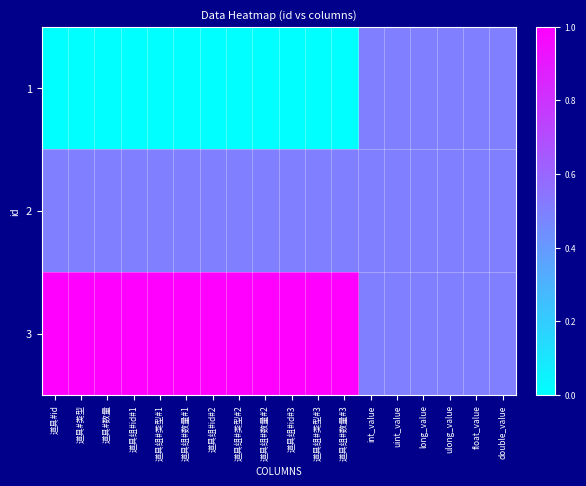

Reading left to right, list all the values displayed in this chart.

1: 道具#id=0.0	道具#类型=0.0	道具#数量=0.0	道具组#id#1=0.0	道具组#类型#1=0.0	道具组#数量#1=0.0	道具组#id#2=0.0	道具组#类型#2=0.0	道具组#数量#2=0.0	道具组#id#3=0.0	道具组#类型#3=0.0	道具组#数量#3=0.0	int_value=0.5	uint_value=0.5	long_value=0.5	ulong_value=0.5	float_value=0.5	double_value=0.5
2: 道具#id=0.5	道具#类型=0.5	道具#数量=0.5	道具组#id#1=0.5	道具组#类型#1=0.5	道具组#数量#1=0.5	道具组#id#2=0.5	道具组#类型#2=0.5	道具组#数量#2=0.5	道具组#id#3=0.5	道具组#类型#3=0.5	道具组#数量#3=0.5	int_value=0.5	uint_value=0.5	long_value=0.5	ulong_value=0.5	float_value=0.5	double_value=0.5
3: 道具#id=1.0	道具#类型=1.0	道具#数量=1.0	道具组#id#1=1.0	道具组#类型#1=1.0	道具组#数量#1=1.0	道具组#id#2=1.0	道具组#类型#2=1.0	道具组#数量#2=1.0	道具组#id#3=1.0	道具组#类型#3=1.0	道具组#数量#3=1.0	int_value=0.5	uint_value=0.5	long_value=0.5	ulong_value=0.5	float_value=0.5	double_value=0.5